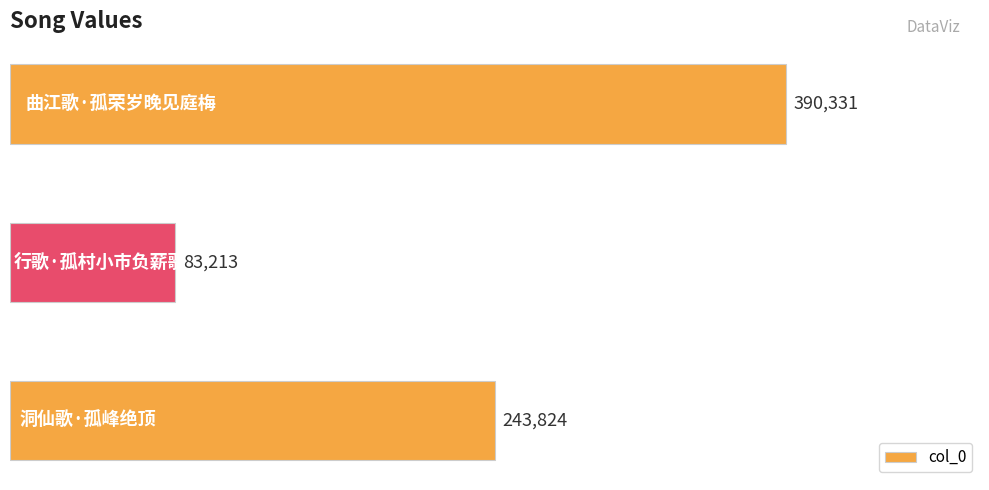

How many values are between 83213 and 390331?

3